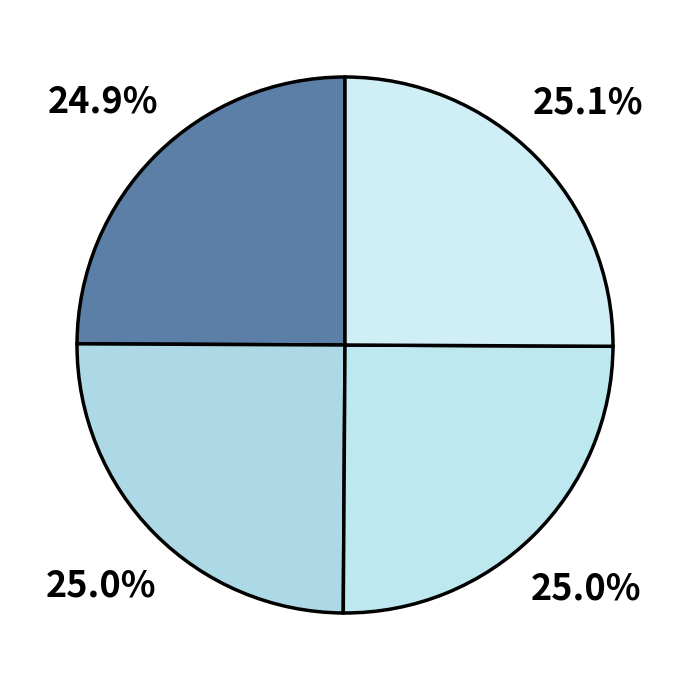

How many segments does this pie chart have?

4